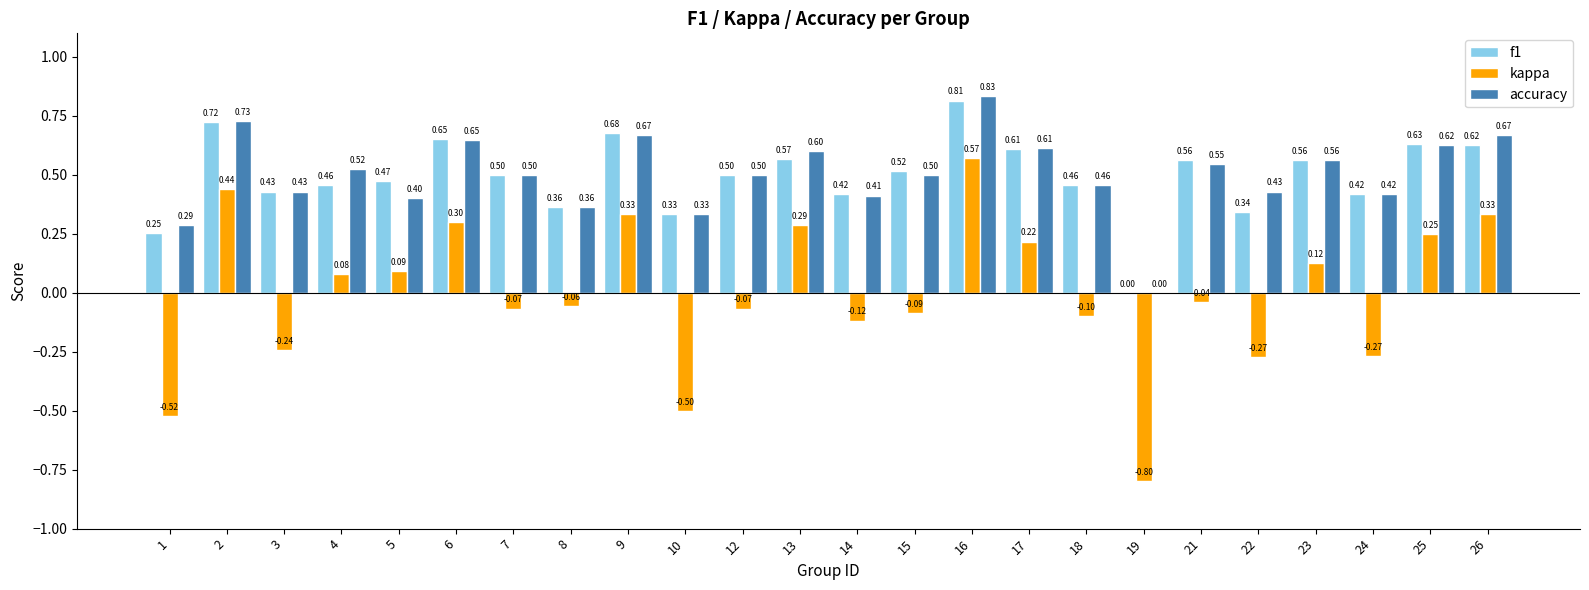

Which series changed the most between 5 and 25?

accuracy